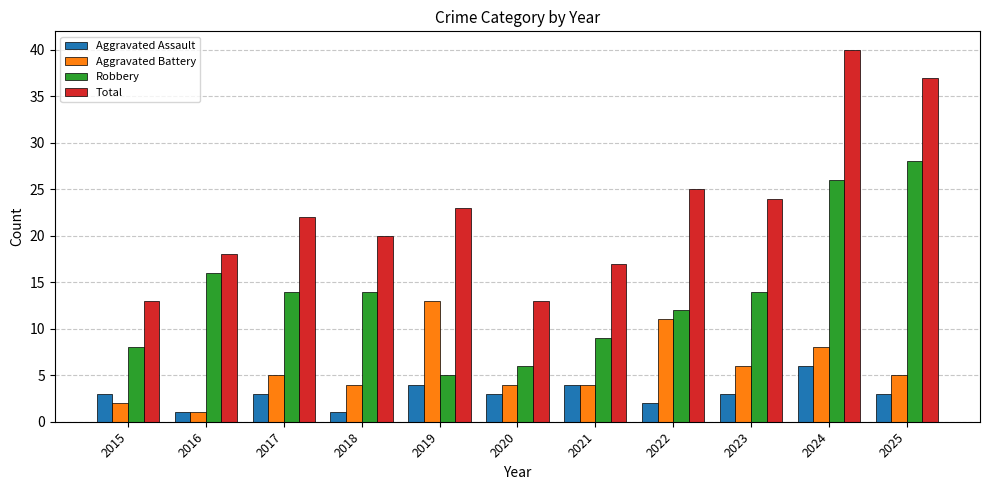

Reading right to left, what are all the values shown in this chart?

Aggravated Assault: 3	6	3	2	4	3	4	1	3	1	3
Aggravated Battery: 5	8	6	11	4	4	13	4	5	1	2
Robbery: 28	26	14	12	9	6	5	14	14	16	8
Total: 37	40	24	25	17	13	23	20	22	18	13